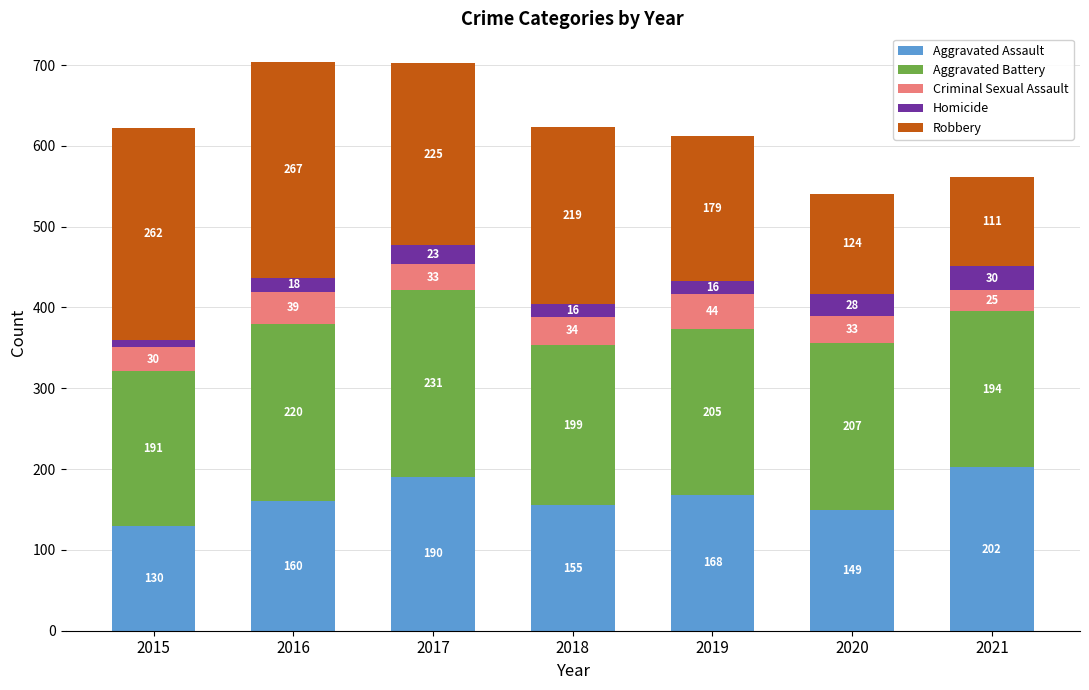

Which category has the lowest value in the Aggravated Assault series?

2015